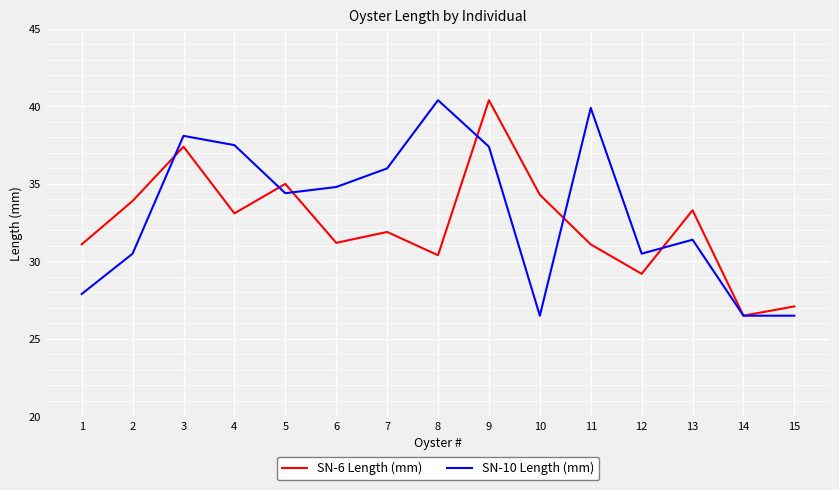

What is the spread (max minus min) of values at 8?

10.0